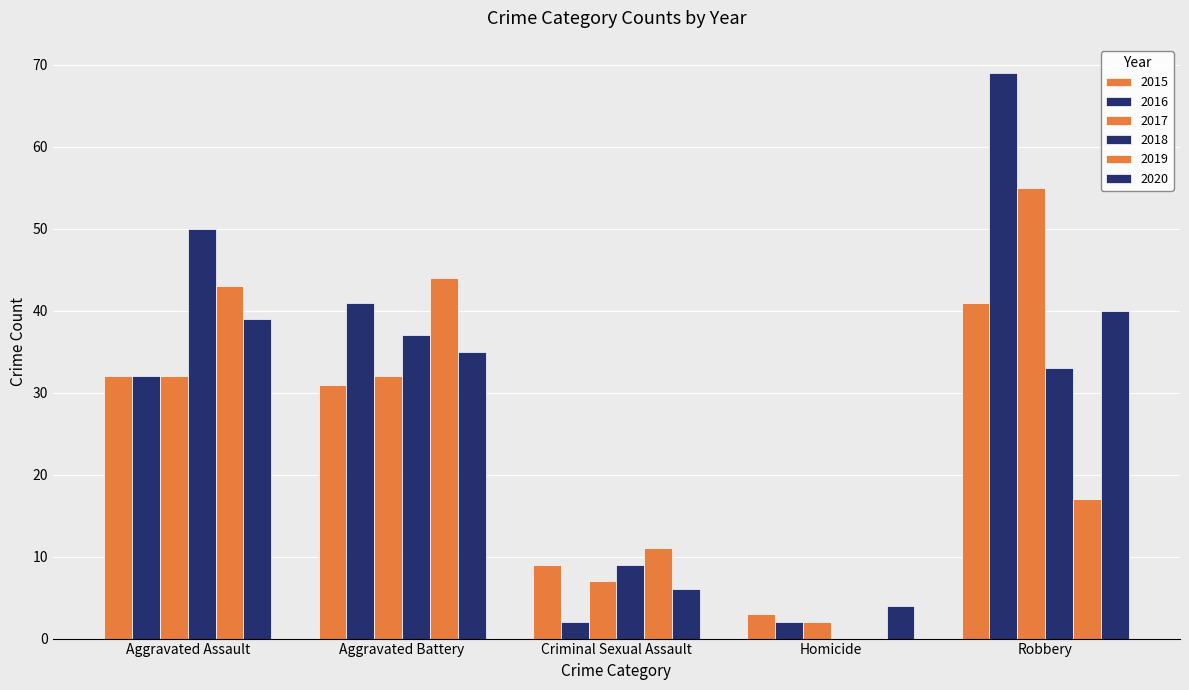

At which category does the chart reach its minimum across all series?

Homicide